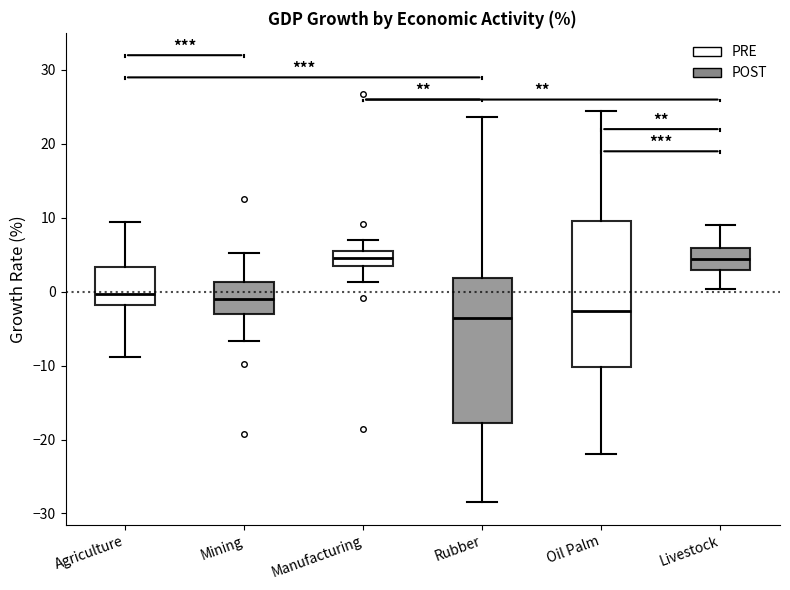

Where is the lower edge of the box for Mining on the y-axis? The values are not printed on the chart, so give them approximately, as read against the axis.

-3